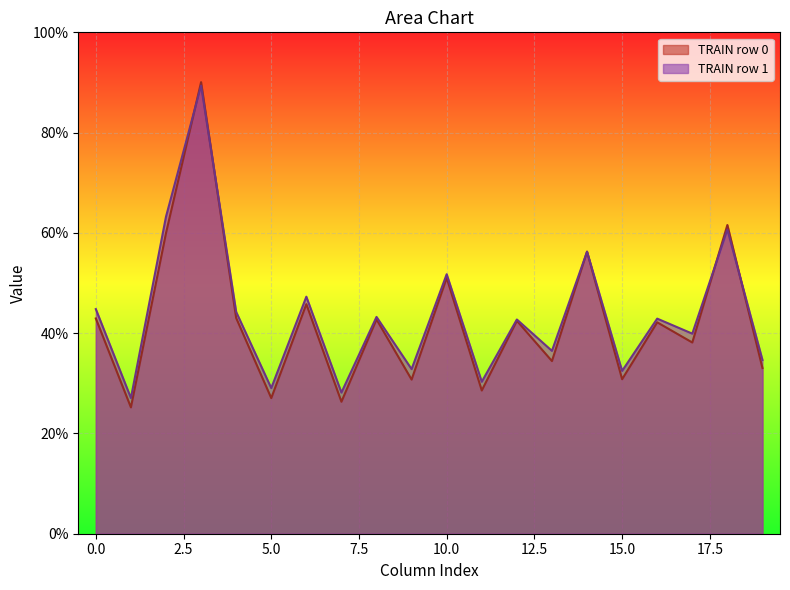

Which series has the widest spread of values?

TRAIN row 0